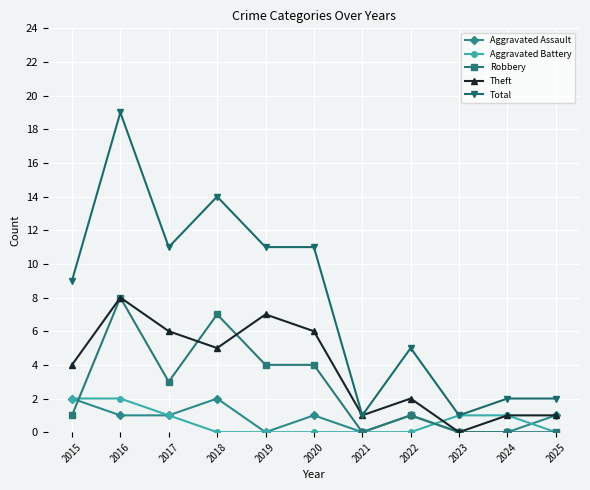

The Robbery series shows 3 at 2024. True or false?

False